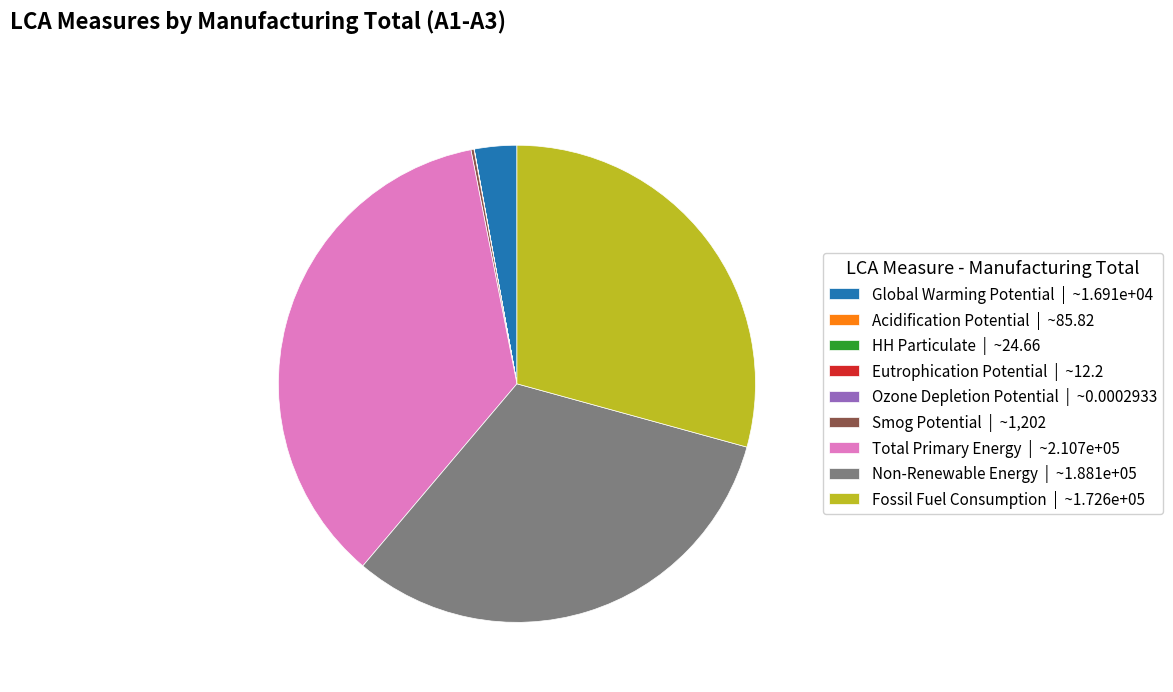

Combined, do Global Warming Potential | ~1.691e+04 and Total Primary Energy | ~2.107e+05 account for over 50%?

No